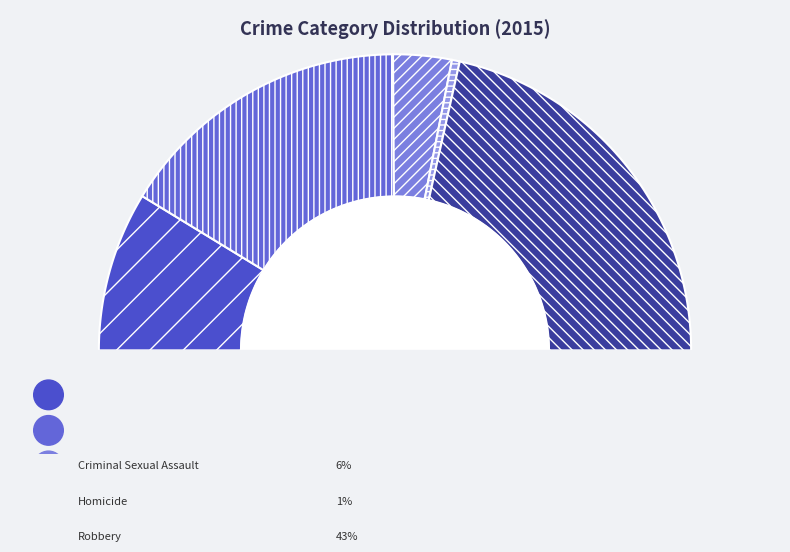

Is it true that Criminal Sexual Assault is 16% of the pie?

False